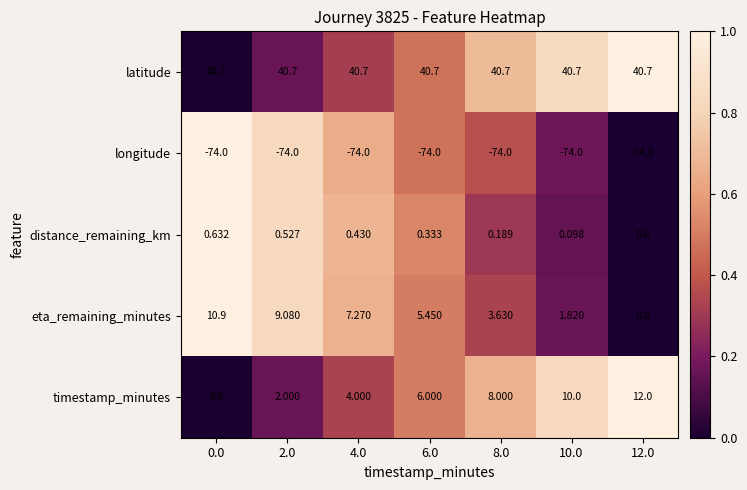

Which series has the largest total across all categories?

latitude